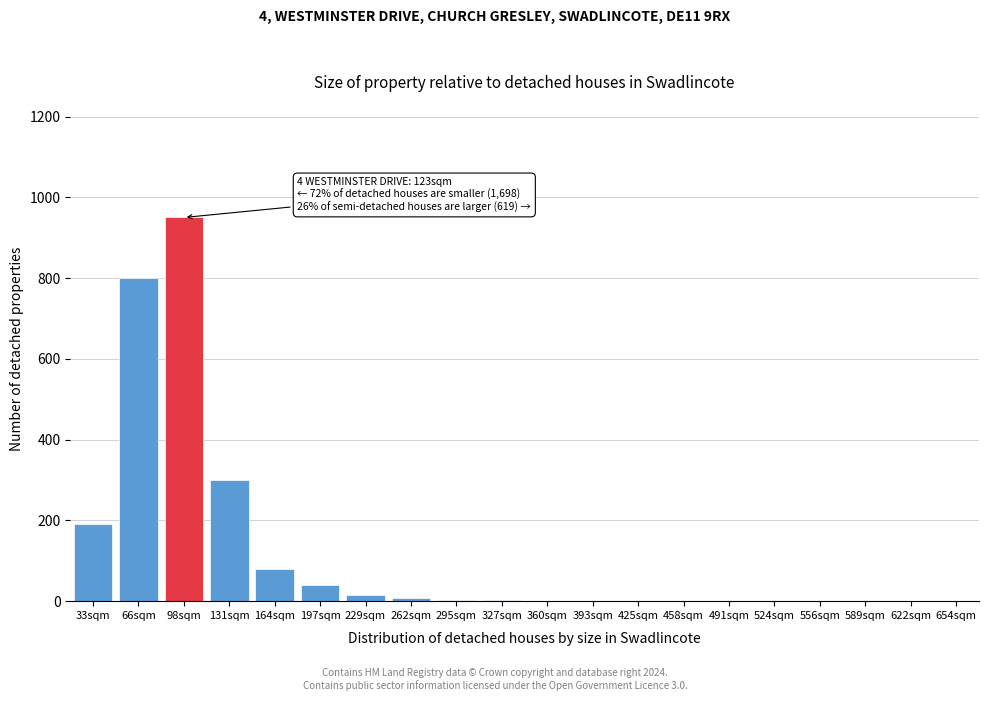

What is the sum of all values?

2391